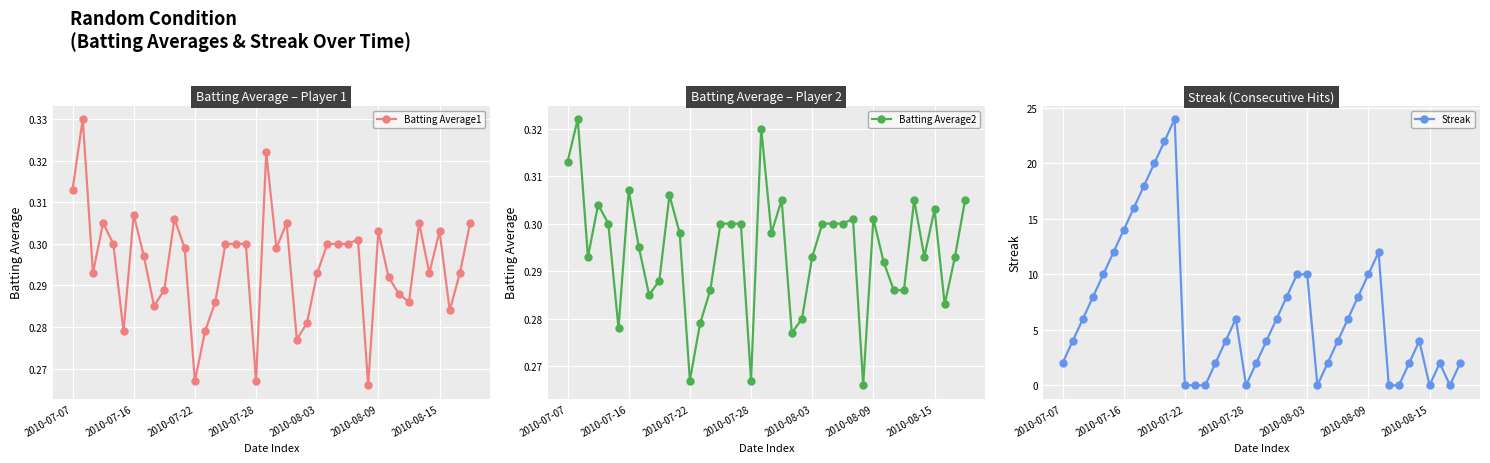

How many Batting Average1 values are between 0 and 1?

40